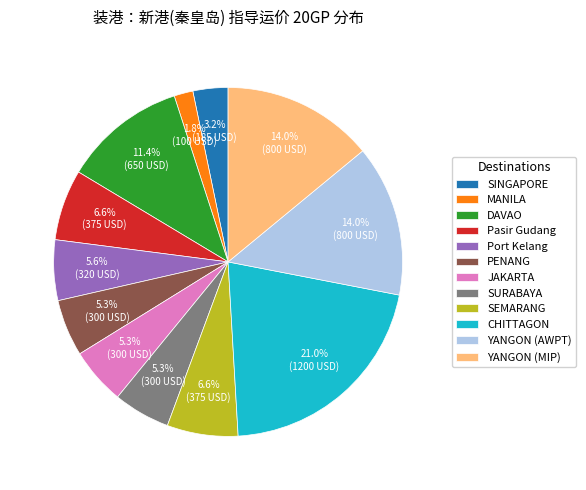

What is the largest slice in the pie chart?

CHITTAGON